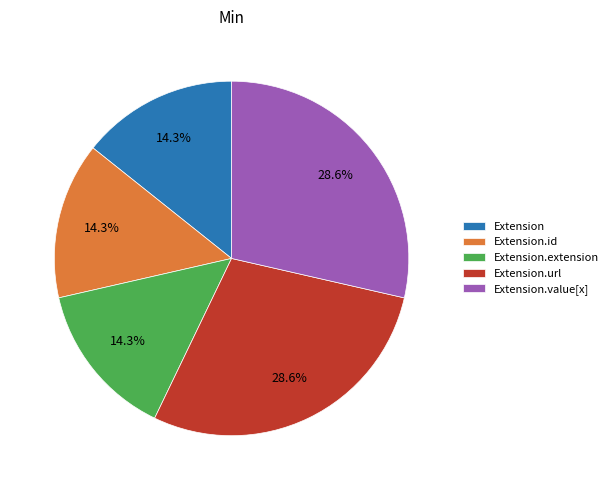

Does any single category account for the majority?

No